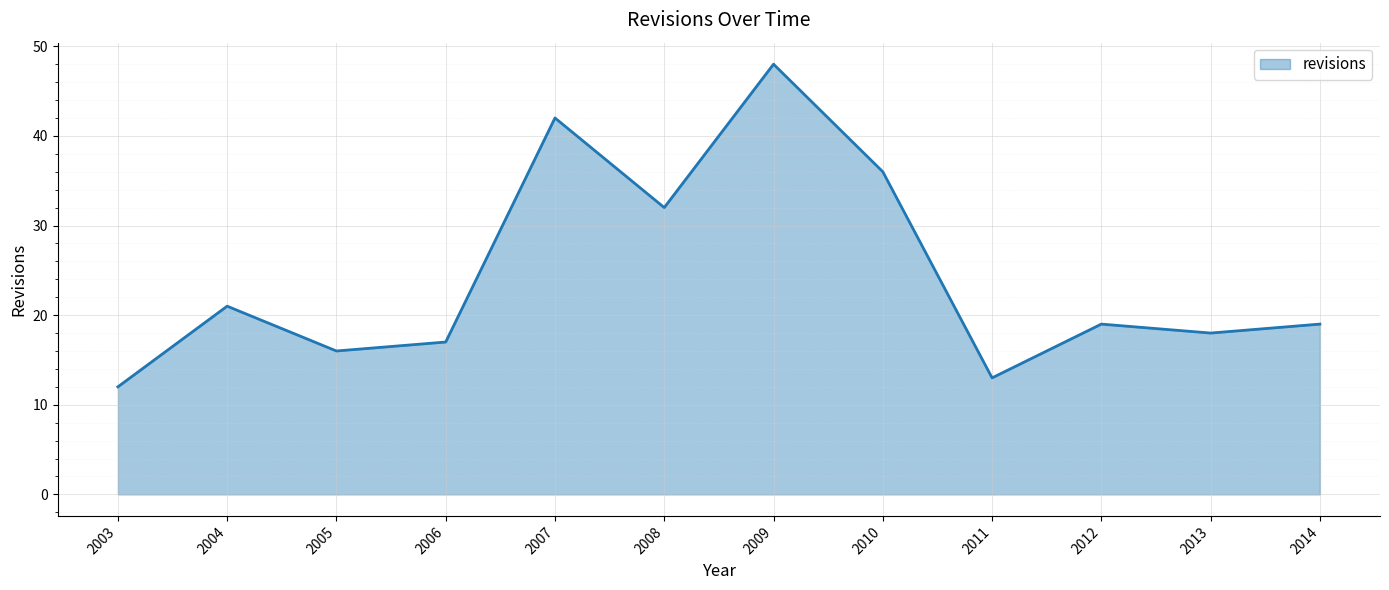

Which category has the lowest value across all series?

2003